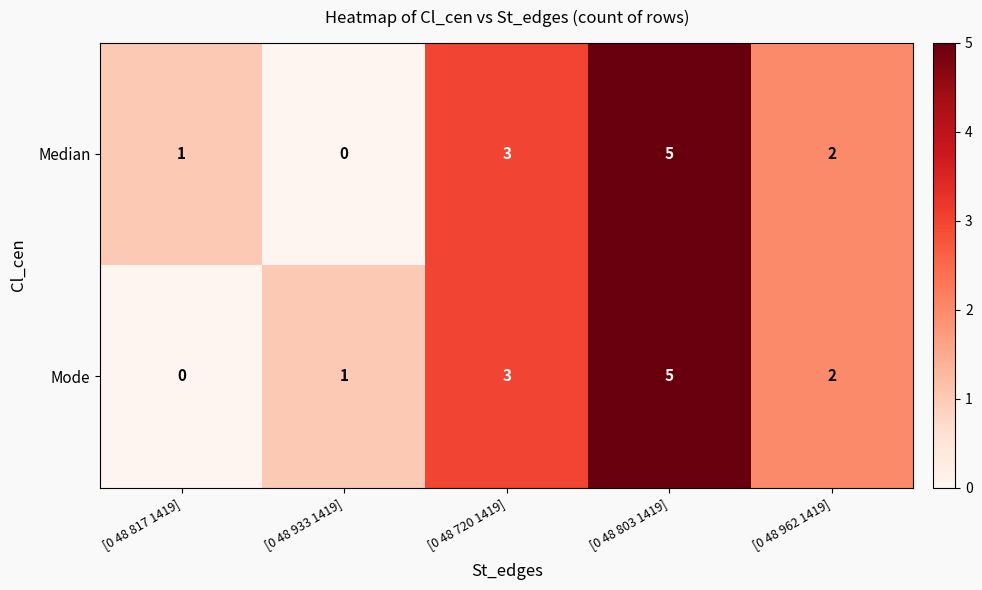

Rank the series at [0 48 933 1419] from highest to lowest value.

Mode, Median